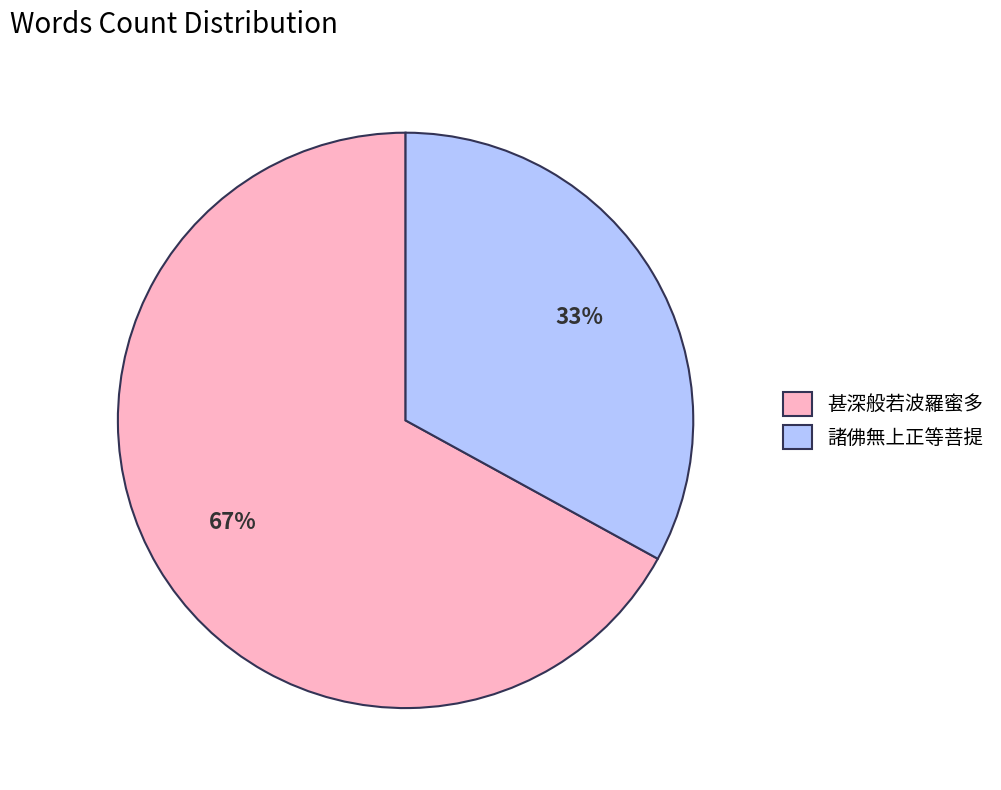

Is there a majority slice in this chart?

Yes